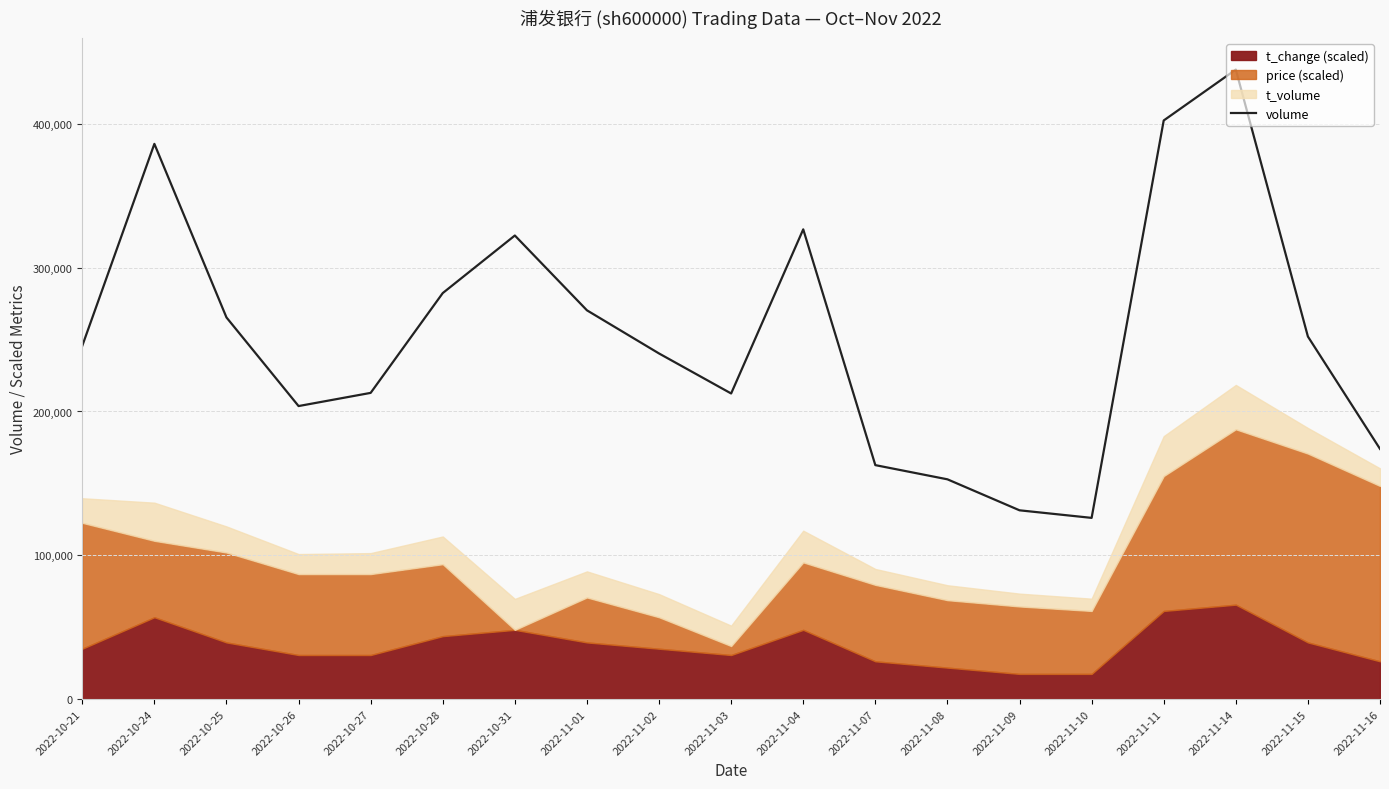

How many data points are above 245679?

9